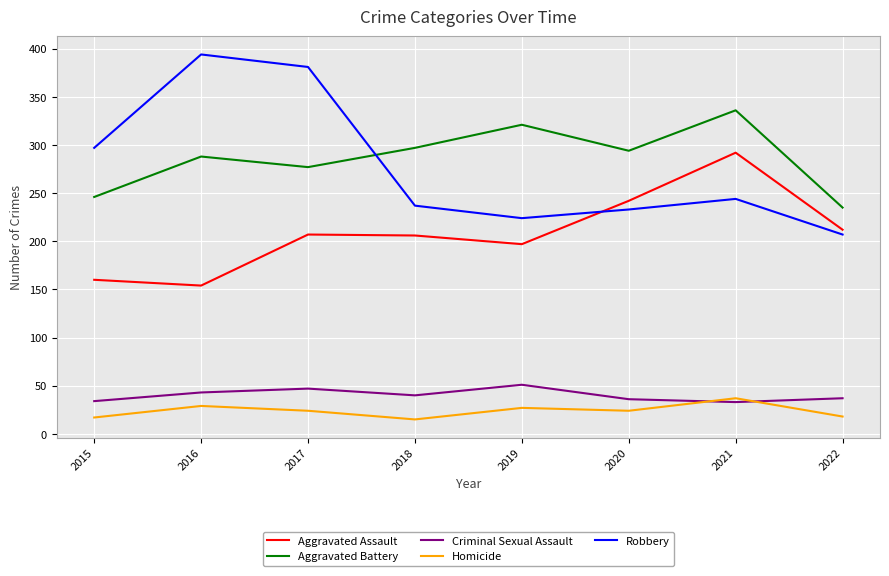

The Aggravated Assault series shows 242 at 2020. True or false?

True